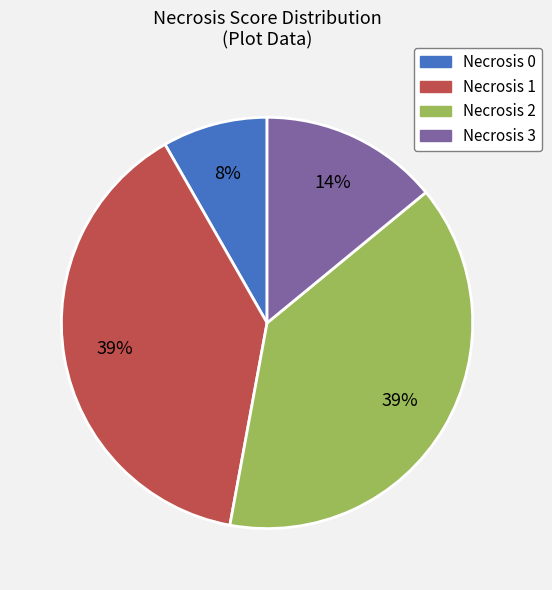

To the nearest percent, what is the difference between the largest and smallest slice percentages?

31%